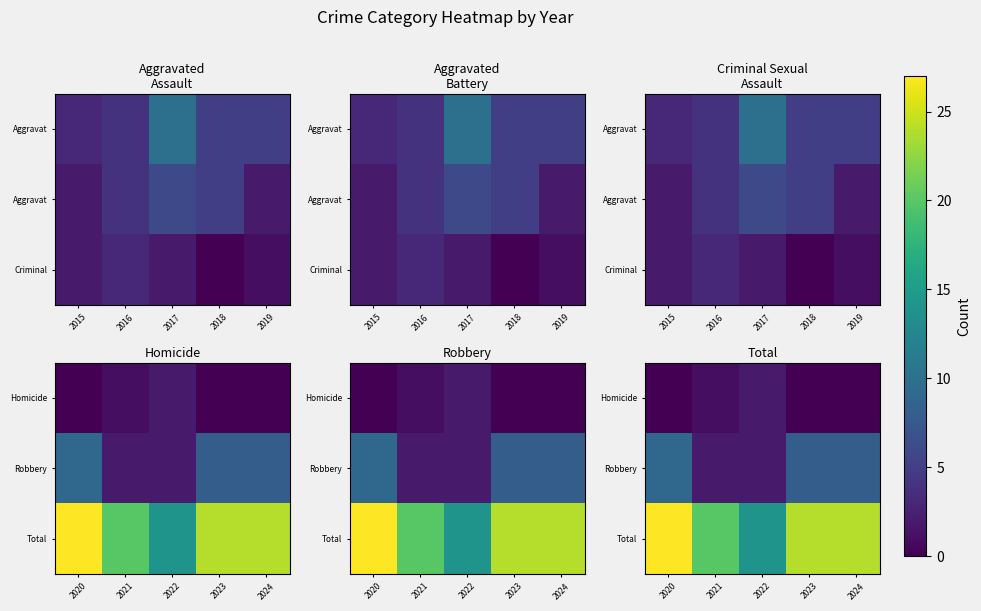

How many data points in Robbery are less than 8?

2